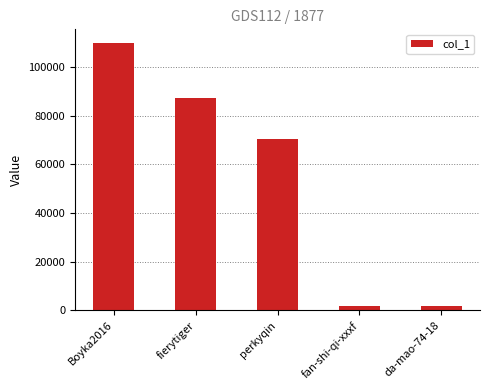

True or false: the data shows 1785 at fan-shi-qi-xxxf.

True